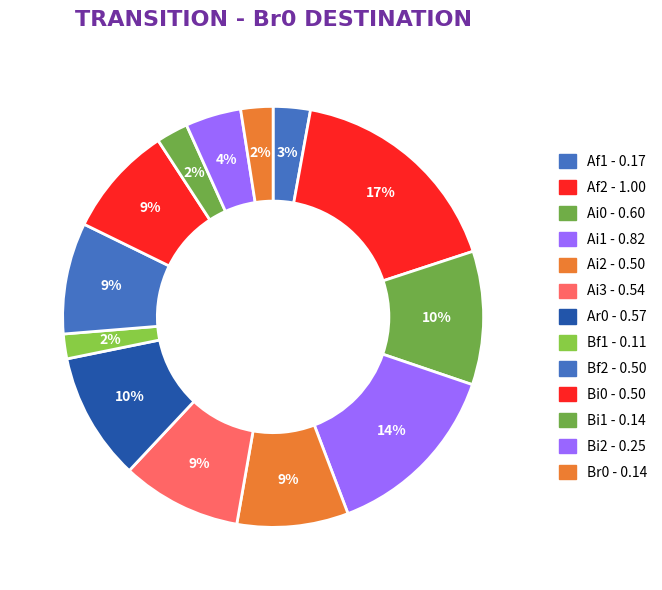

How many segments does this pie chart have?

13